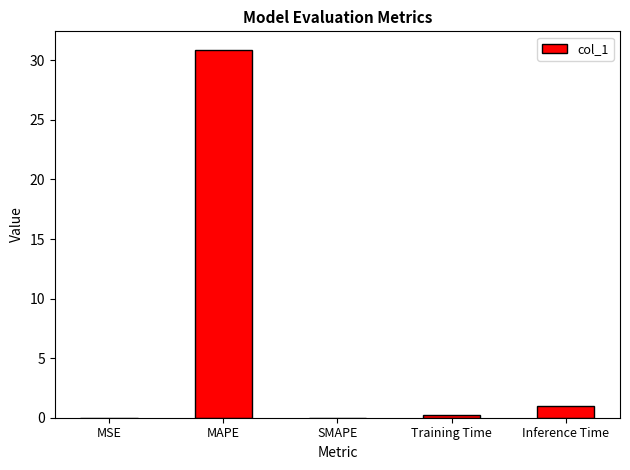

What is the average value?

6.4